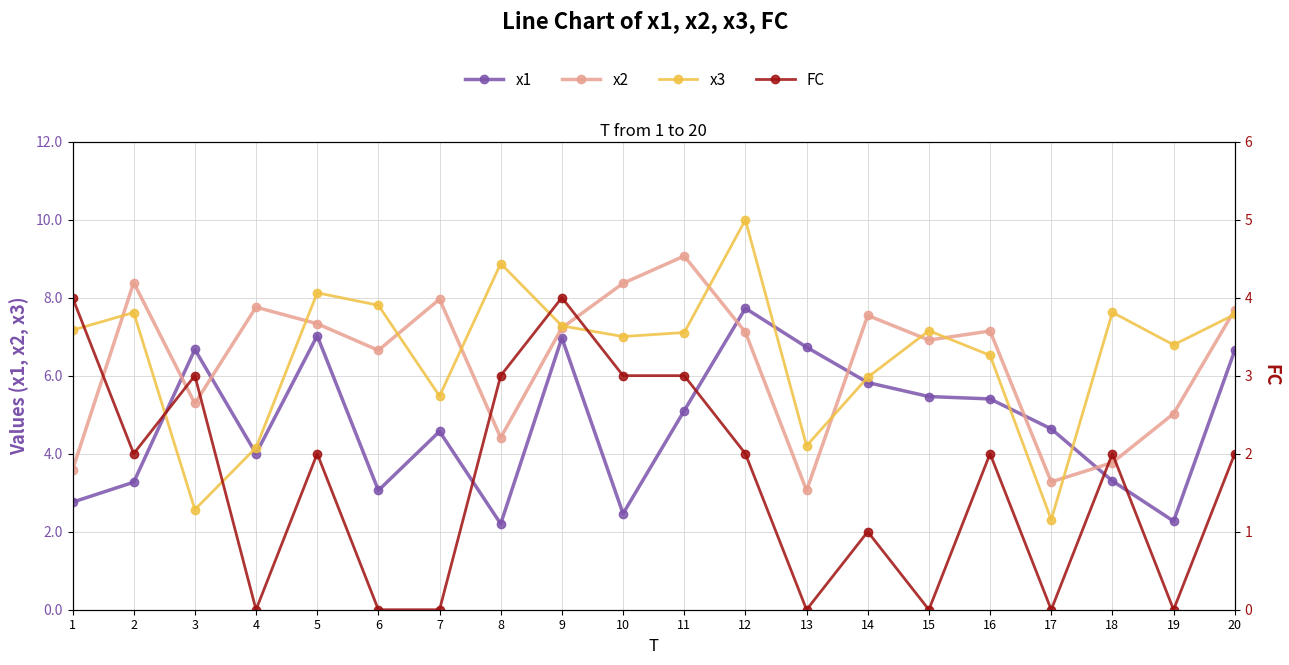

True or false: x2 and x1 cross at least once.

True